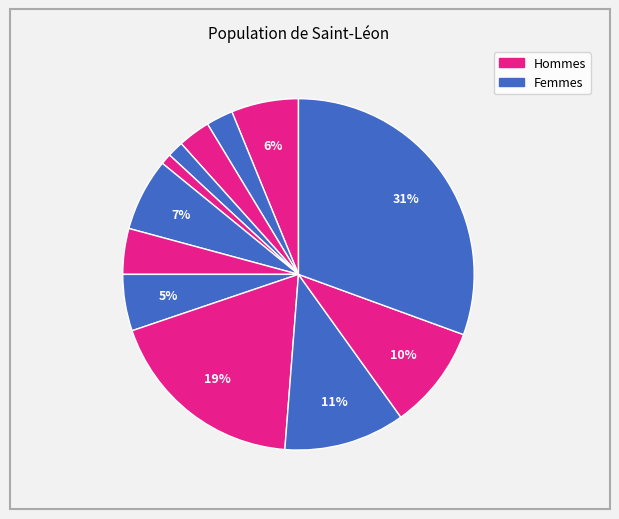

Count the number of slices in the pie.

12